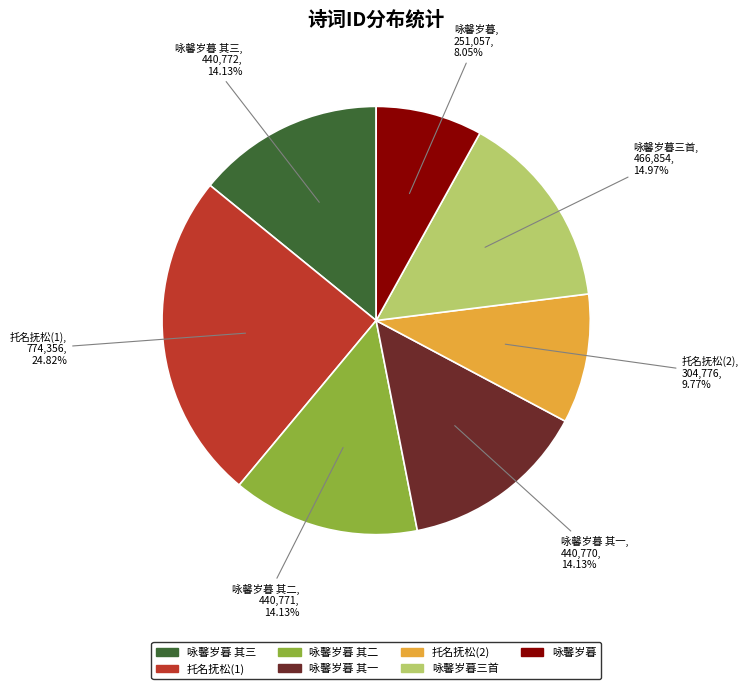

Does any single category account for the majority?

No